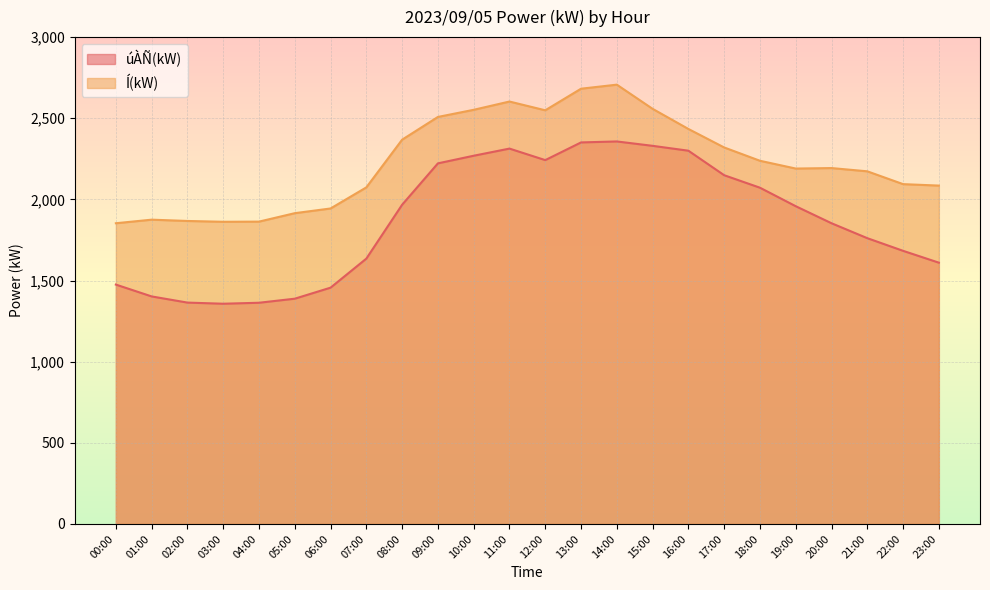

Is the value of Í(kW) at 14:00 greater than the value of úÀÑ(kW) at 07:00?

Yes